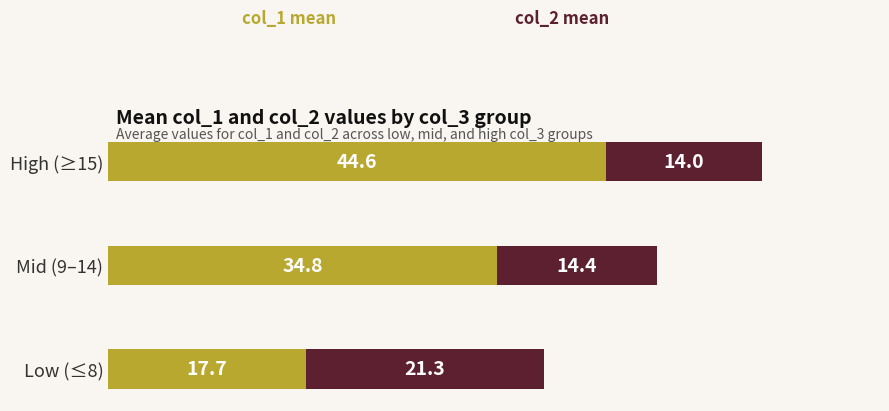

What is the total value across all series at High (≥15)?

58.6